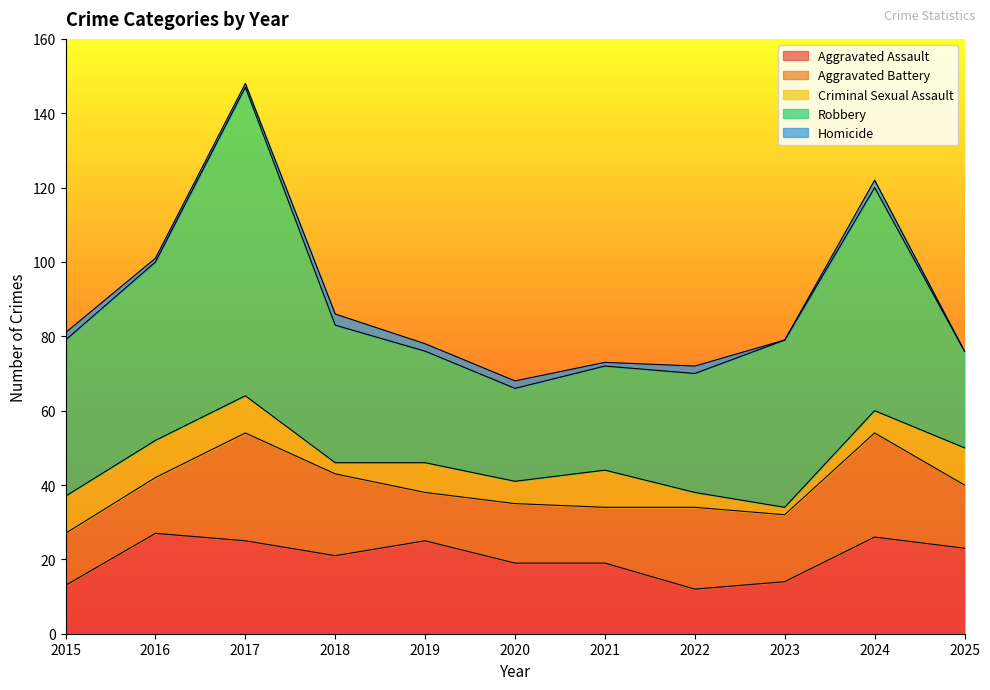

List the series in order of their peak value, lowest first.

Homicide, Criminal Sexual Assault, Aggravated Assault, Aggravated Battery, Robbery